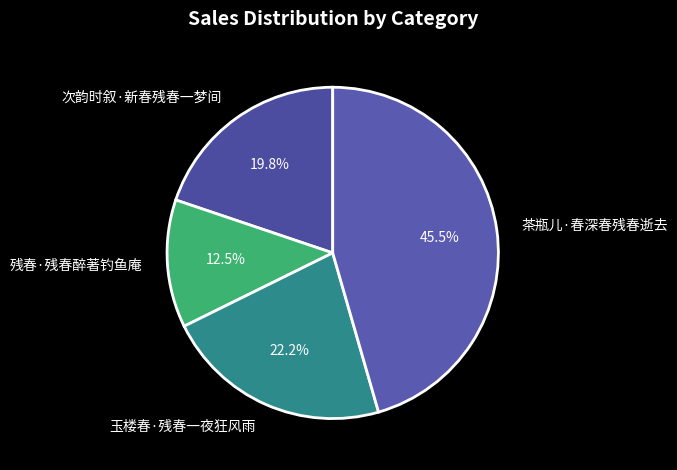

Does any single category account for the majority?

No